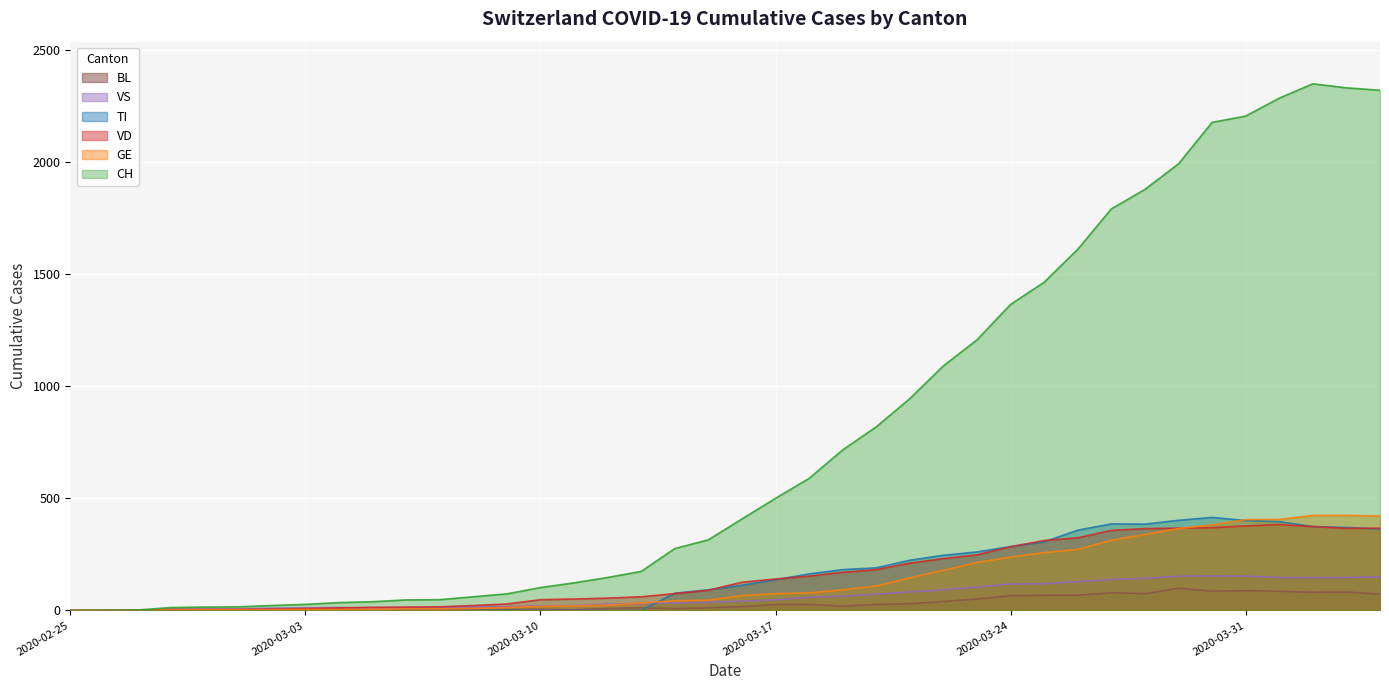

Reading left to right, extract all data points from this chart.

CH: 0	1	2	13	15	16	22	27	35	39	47	48	61	74	102	123	147	174	276	315	408	500	589	716	819	945	1091	1207	1365	1464	1611	1791	1878	1992	2177	2205	2285	2349	2331	2320
TI: 0	0	0	0	0	0	0	0	0	0	0	0	0	0	0	0	0	0	77	92	112	137	163	182	190	224	246	261	285	306	358	386	385	402	415	401	396	374	370	363
GE: 0	1	1	2	3	3	3	4	4	5	7	7	9	13	18	20	23	33	43	46	66	75	78	92	109	145	179	214	238	258	272	313	339	365	382	405	406	424	424	421
VS: 0	0	0	6	6	7	10	12	13	11	12	12	16	17	20	21	28	30	34	36	42	47	59	64	73	83	92	104	118	119	129	138	143	153	154	153	147	147	147	150
VD: 0	0	0	4	4	4	6	8	11	14	15	16	22	29	48	51	55	61	75	90	126	140	153	170	182	211	231	248	284	312	324	357	365	367	369	377	383	374	366	367
BL: 0	0	0	0	1	1	1	1	1	1	4	4	4	4	5	3	9	12	8	12	17	26	27	19	27	30	40	51	66	68	68	79	75	99	86	88	86	81	82	73